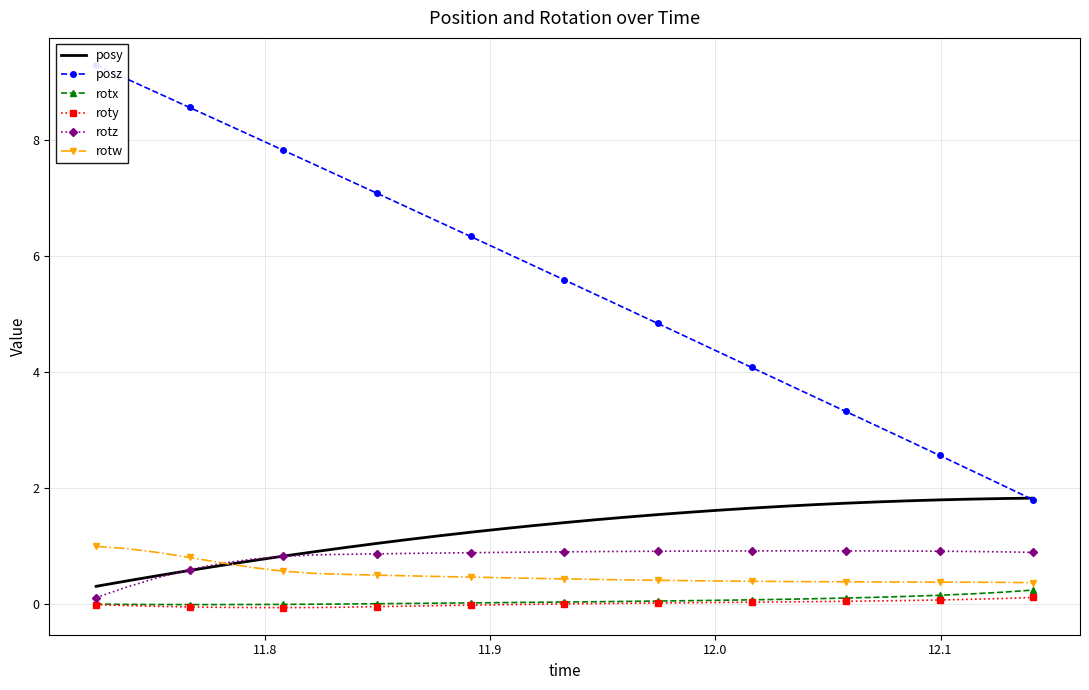

What is the highest value of the rotz series?

0.9